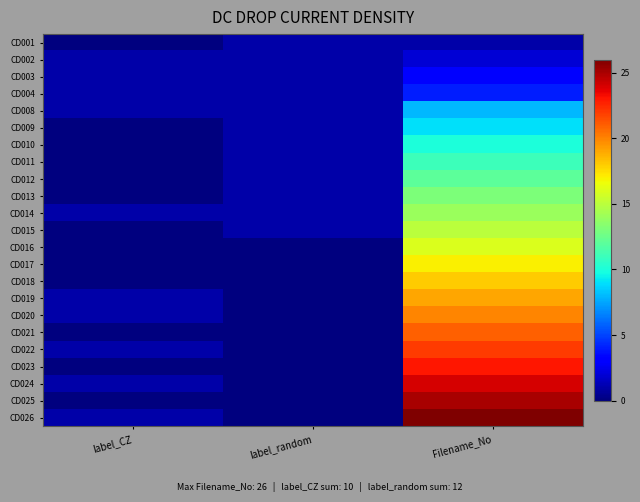

Which label corresponds to the smallest value in the chart?

label_CZ